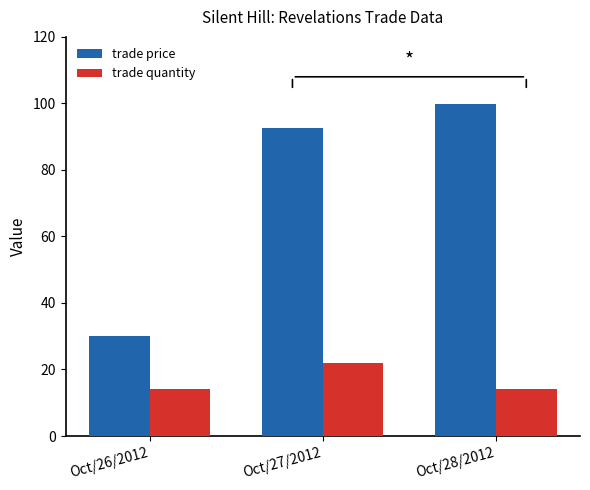

Reading left to right, extract all data points from this chart.

trade price: 30.0	92.5	99.7
trade quantity: 14.0	22.0	14.0